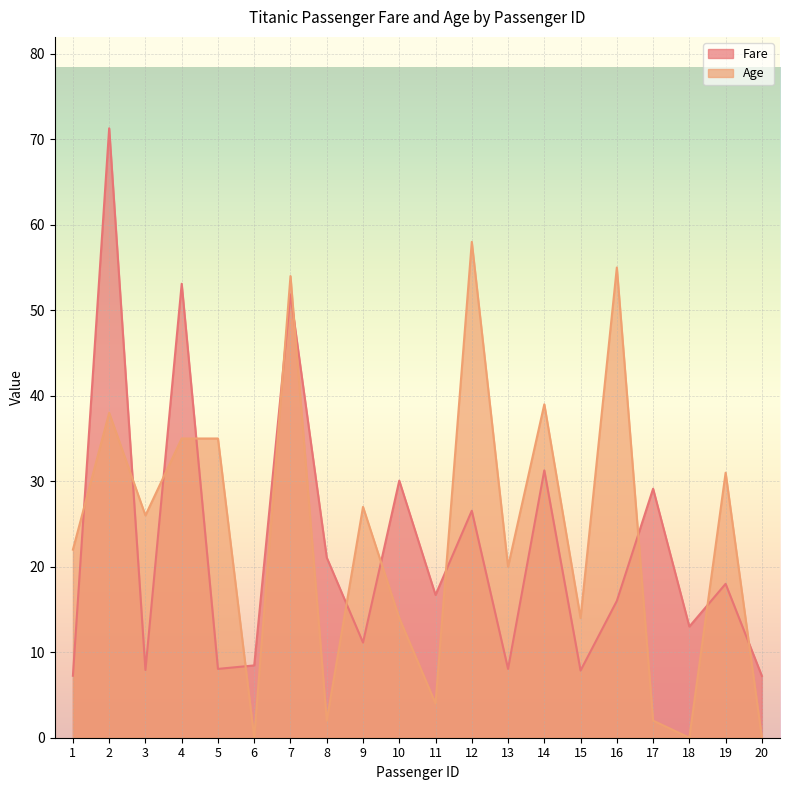

Between 9 and 4, which is larger?

4